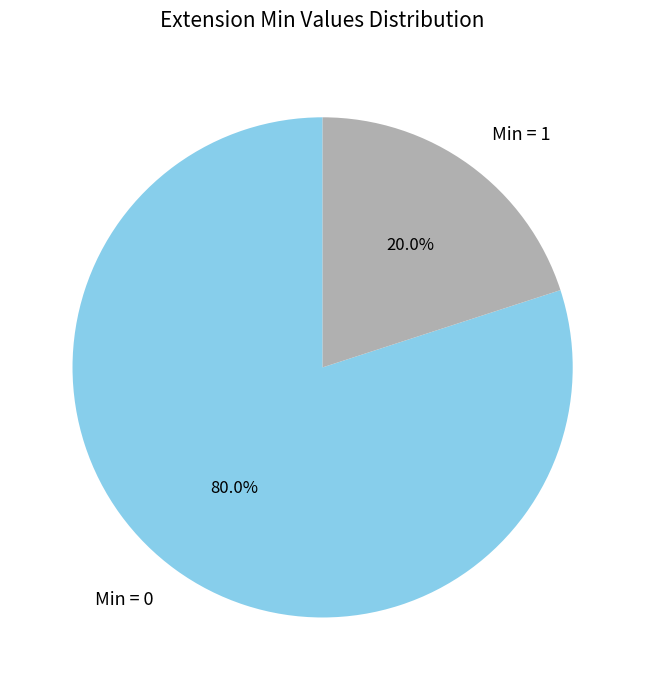

Which has a higher value, Min = 0 or Min = 1?

Min = 0